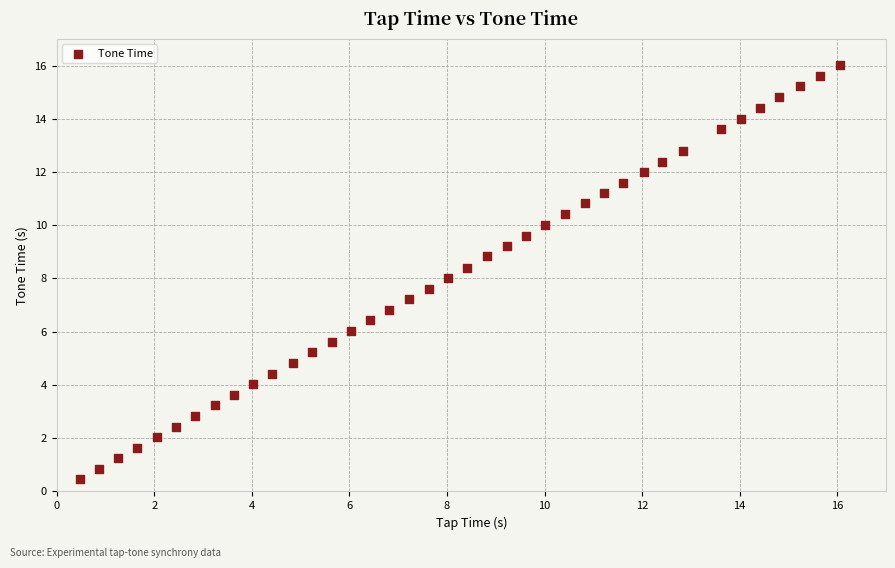

What is the range of X values (max minus min)?

15.6